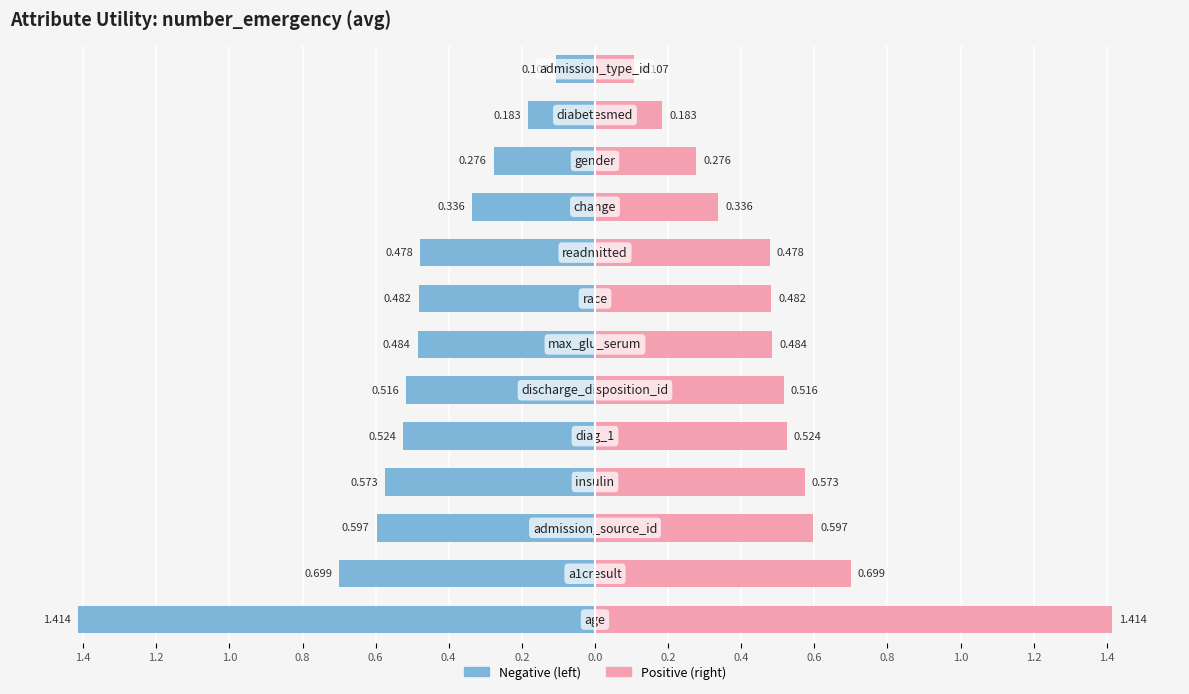

Rank the categories by value from lowest to highest.

admission_type_id, diabetesmed, gender, change, readmitted, race, max_glu_serum, discharge_disposition_id, diag_1, insulin, admission_source_id, a1cresult, age